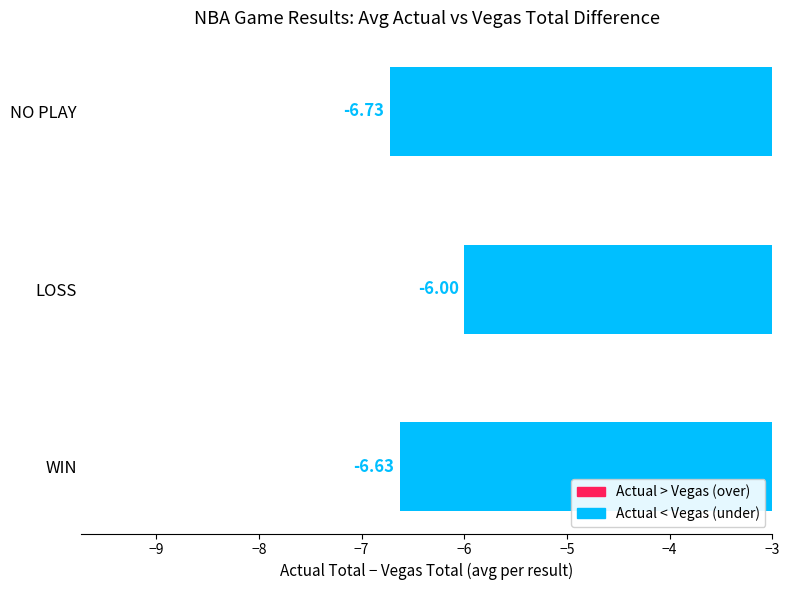

List the labels in order of value, smallest first.

NO PLAY, WIN, LOSS